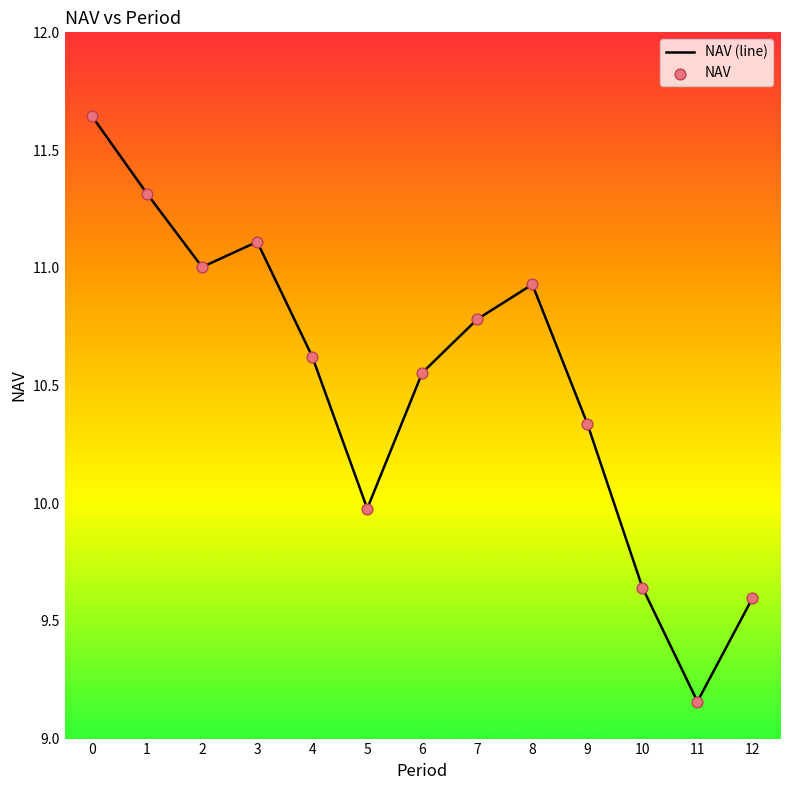

What is the change in value from 8 to 11?

-1.8